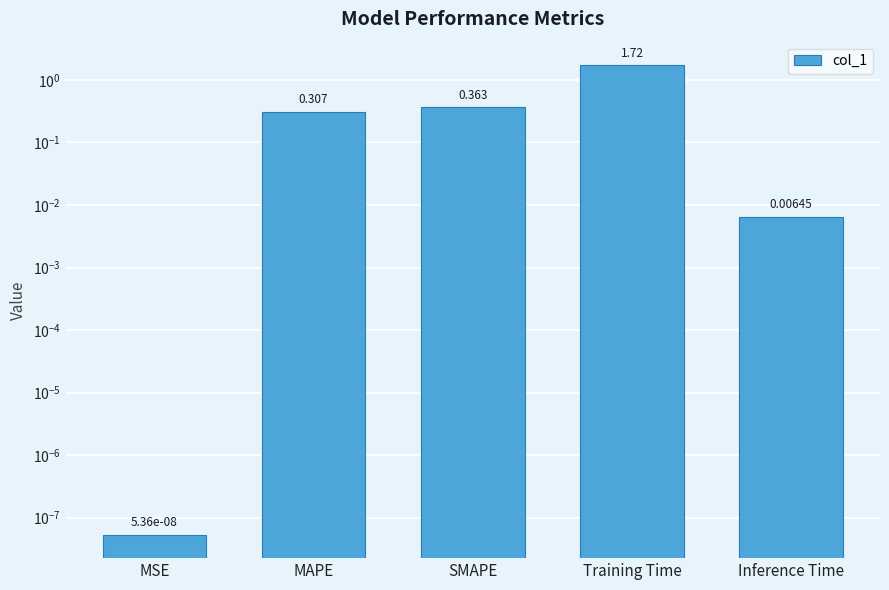

What is the difference between the maximum and minimum values?

1.7